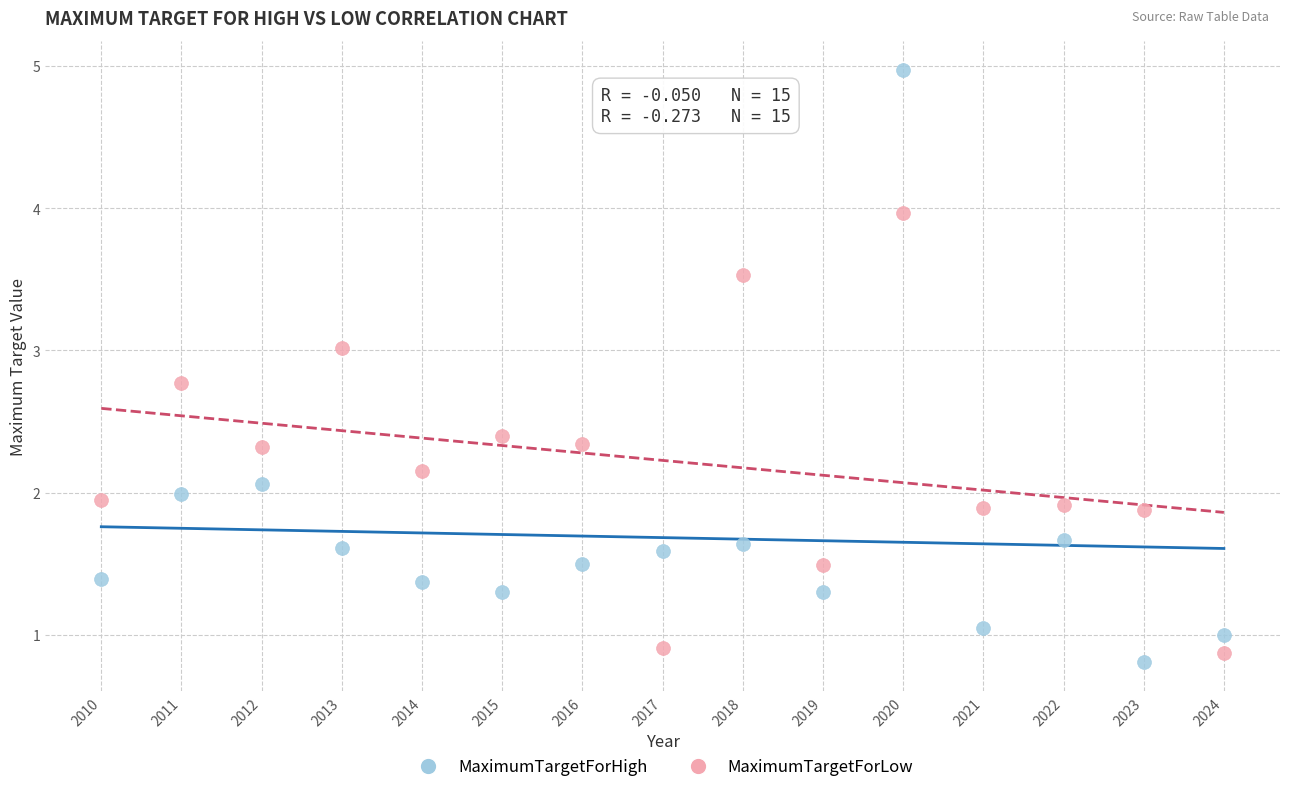

Which series contains the lowest Y value?

MaximumTargetForHigh